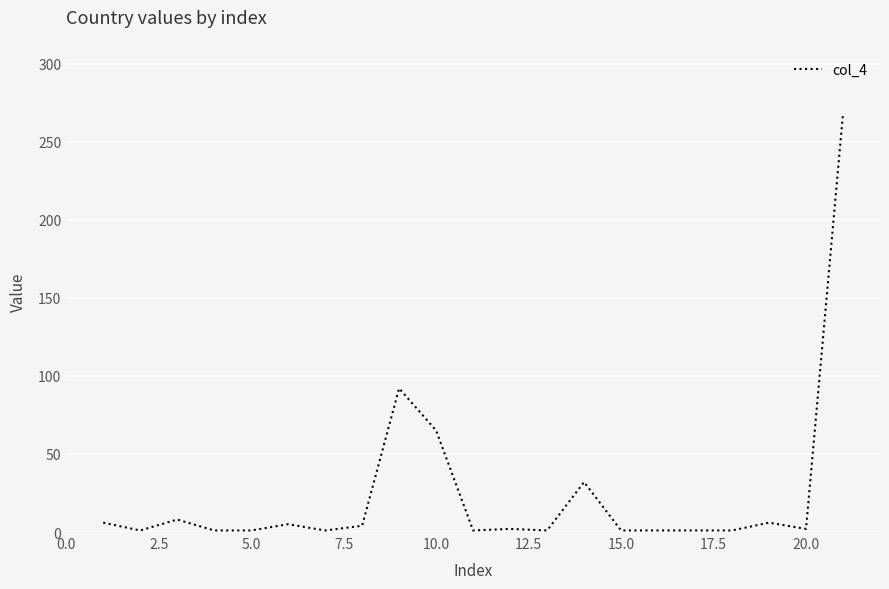

What is the difference between the maximum and minimum values?

267